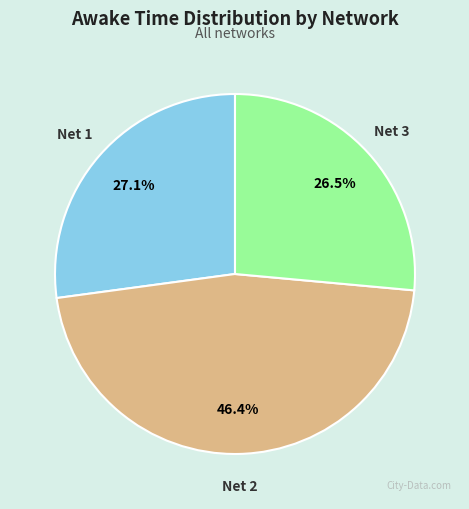

What portion of the pie excludes Net 1?

72.9%